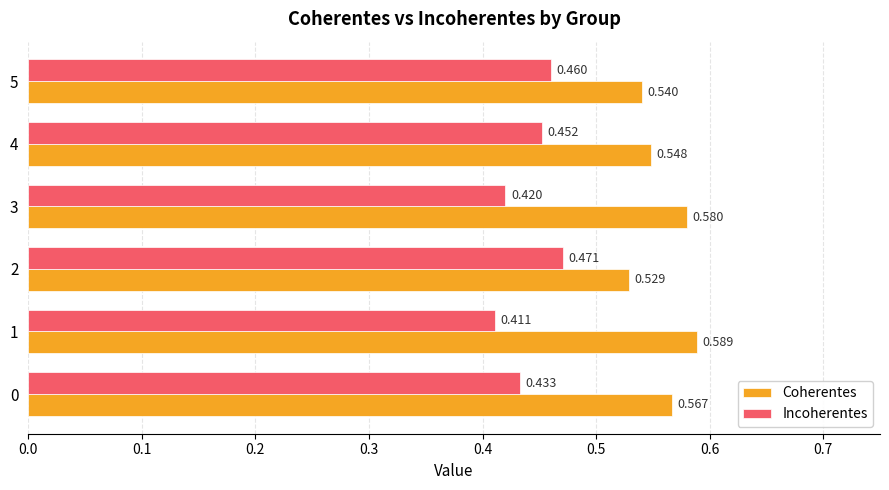

What is the sum of all Coherentes values?

3.4